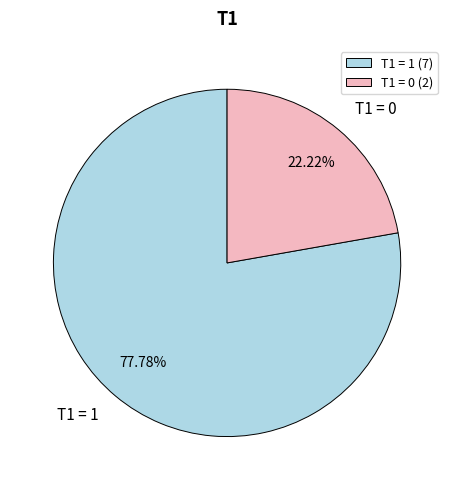

Is there any slice that represents more than half of the pie?

Yes